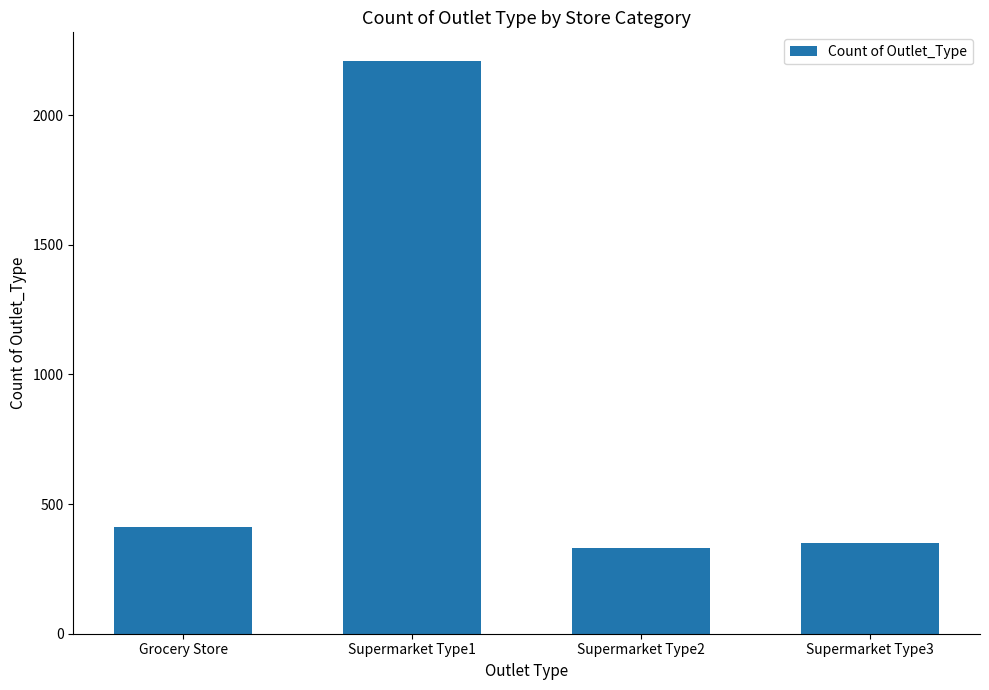

Count the number of data series in this chart.

1